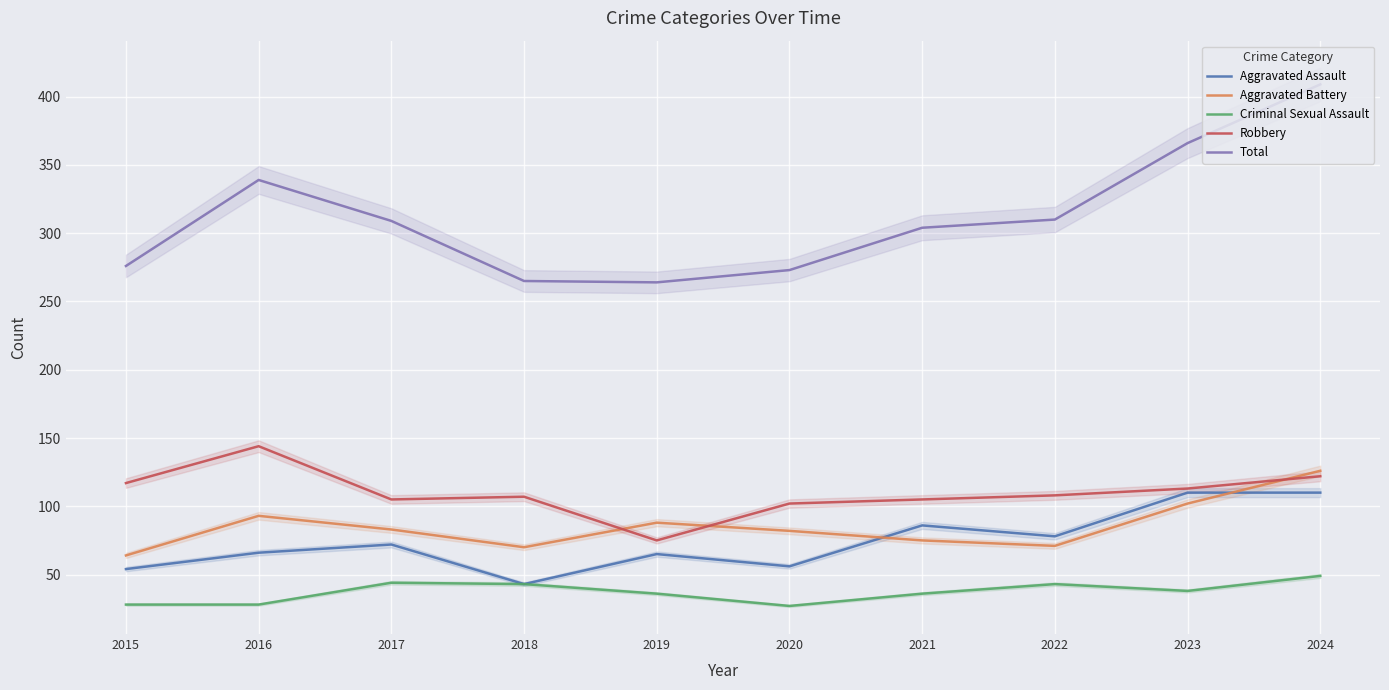

The Robbery series shows 107 at 2018. True or false?

True